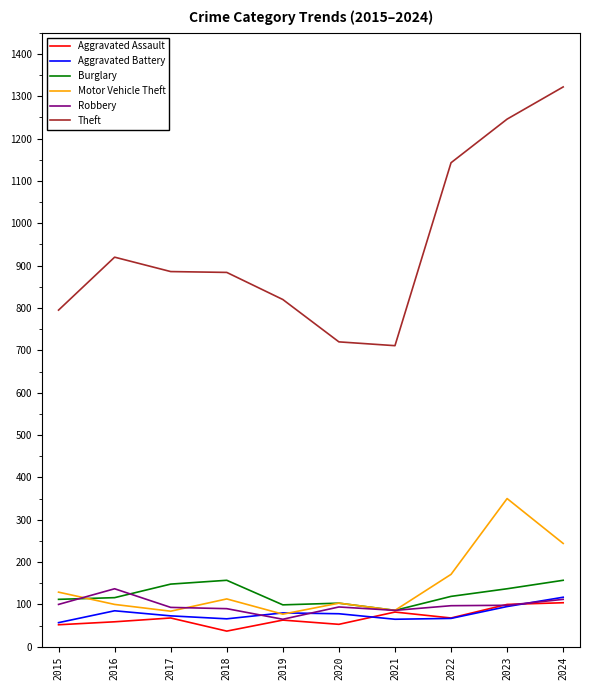

What is the difference between the Robbery values at 2022 and 2016?

40